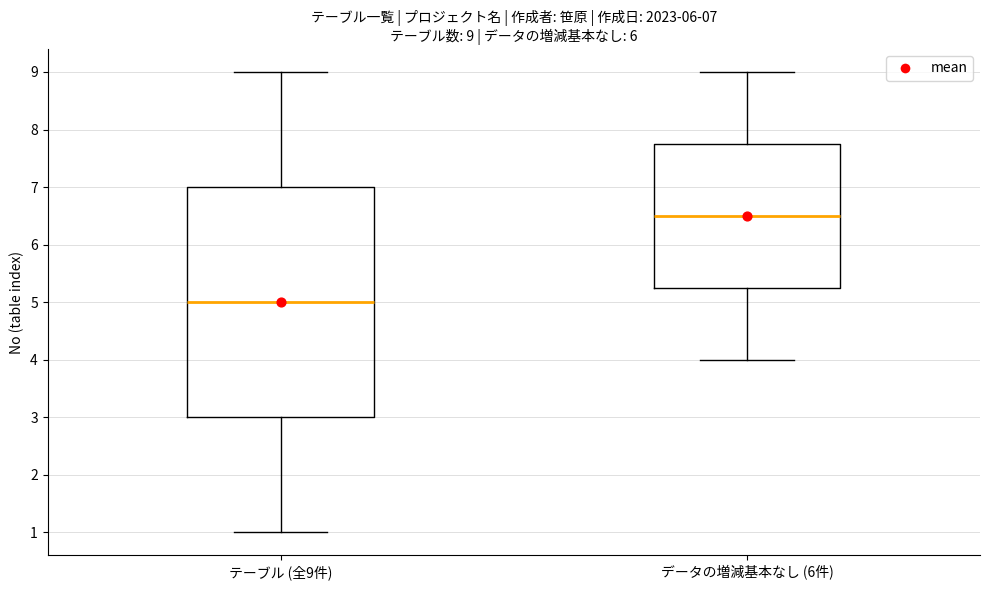

Which box has the highest median line?

データの増減基本なし (6件)